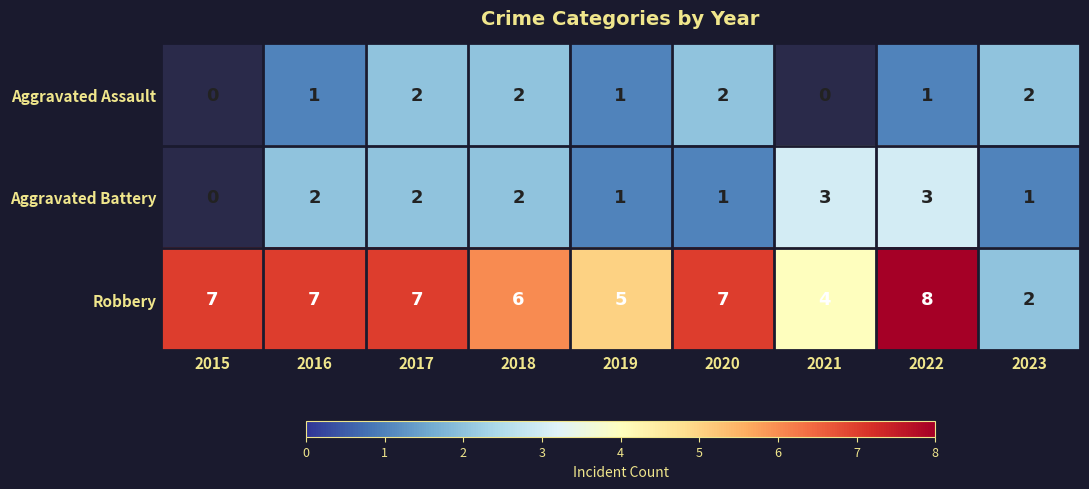

At which category does the chart reach its peak across all series?

2022